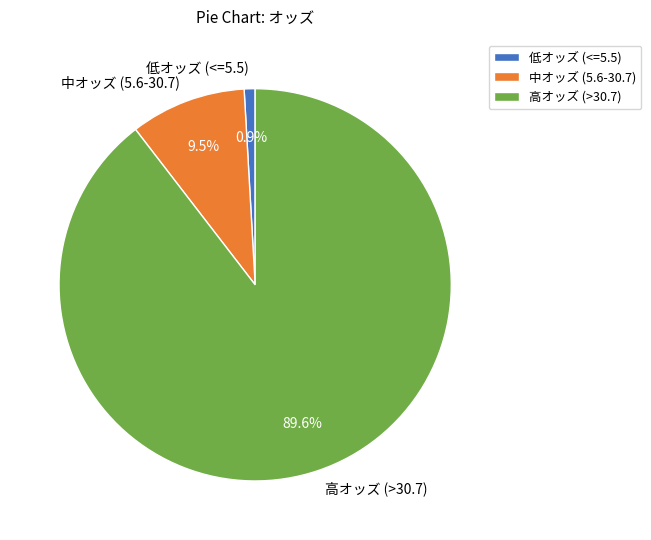

Rank the categories by value from lowest to highest.

低オッズ (<=5.5), 中オッズ (5.6-30.7), 高オッズ (>30.7)